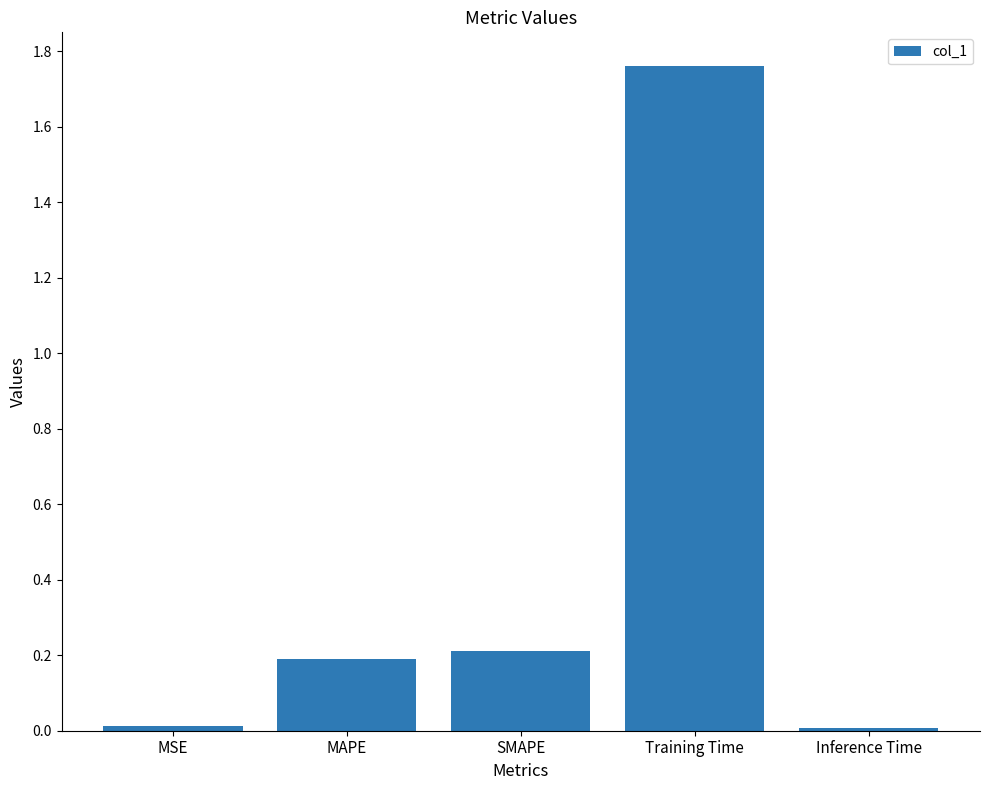

Which category has the highest value across all series?

Training Time